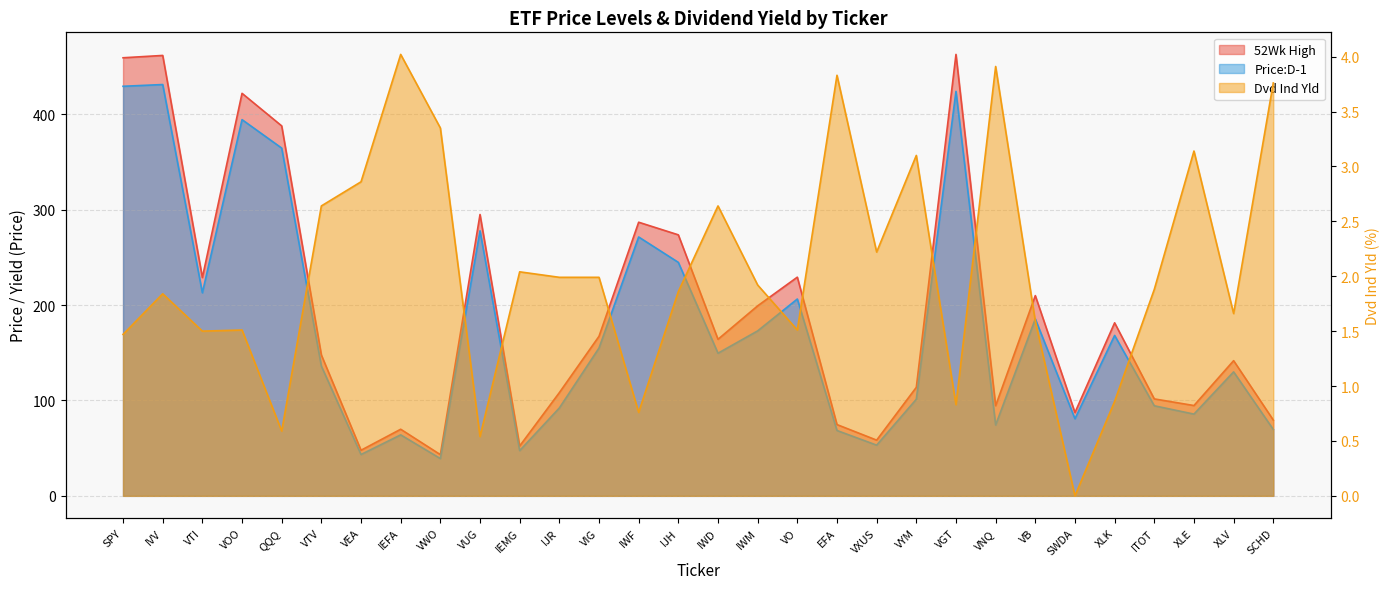

Reading left to right, transcribe all the data shown in this chart.

52Wk High: 459.4	461.9	229.0	422.1	388.0	147.7	47.8	69.8	43.2	295.1	52.3	108.2	167.3	287.0	273.7	164.2	199.3	229.3	74.7	58.4	113.8	463.0	94.5	210.0	87.3	181.5	101.7	94.7	141.8	79.5
Price:D-1: 429.5	431.4	213.0	394.6	364.7	136.1	43.4	64.0	39.1	277.9	47.4	92.2	155.0	271.5	244.9	149.6	173.0	206.4	68.5	53.2	101.3	424.2	74.3	185.5	80.8	168.2	94.5	85.7	130.0	69.6
Dvd Ind Yld: 1.5	1.8	1.5	1.5	0.6	2.6	2.9	4.0	3.4	0.5	2.0	2.0	2.0	0.8	1.9	2.6	1.9	1.5	3.8	2.2	3.1	0.8	3.9	1.6	0.0	0.9	1.9	3.1	1.7	3.8